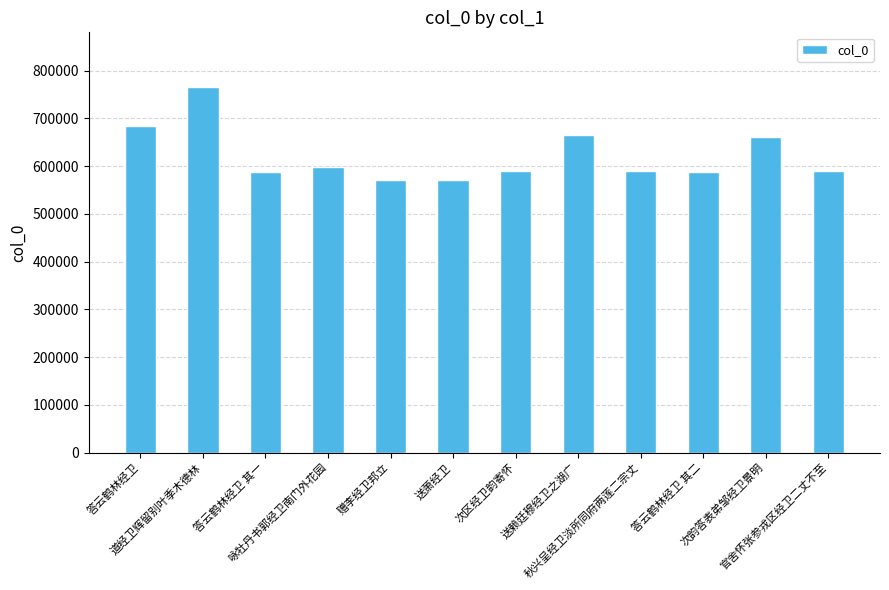

What is the average value?

621154